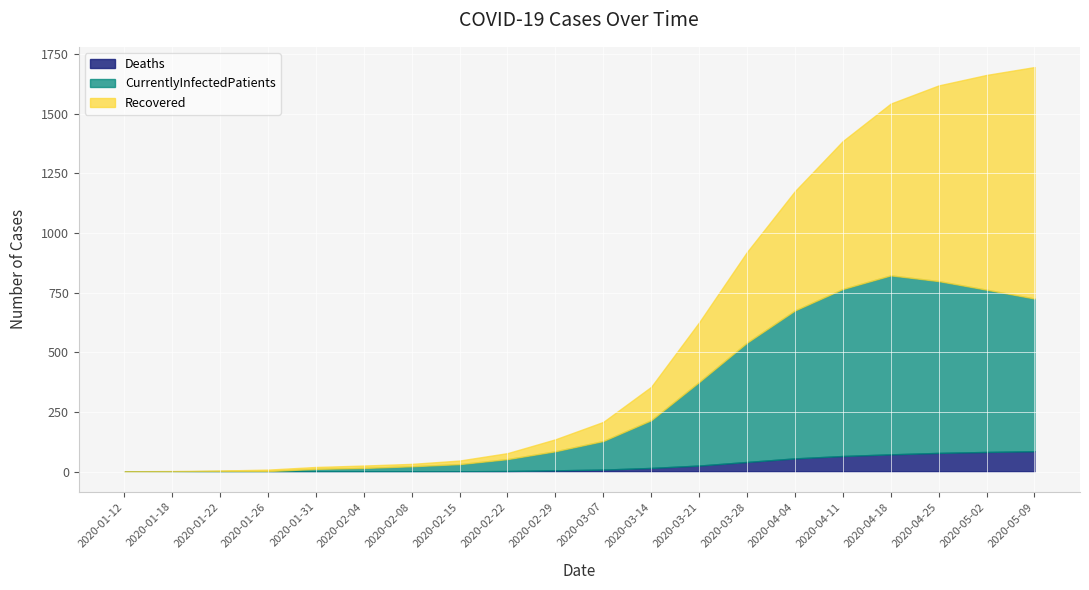

Which series has the largest total across all categories?

Recovered